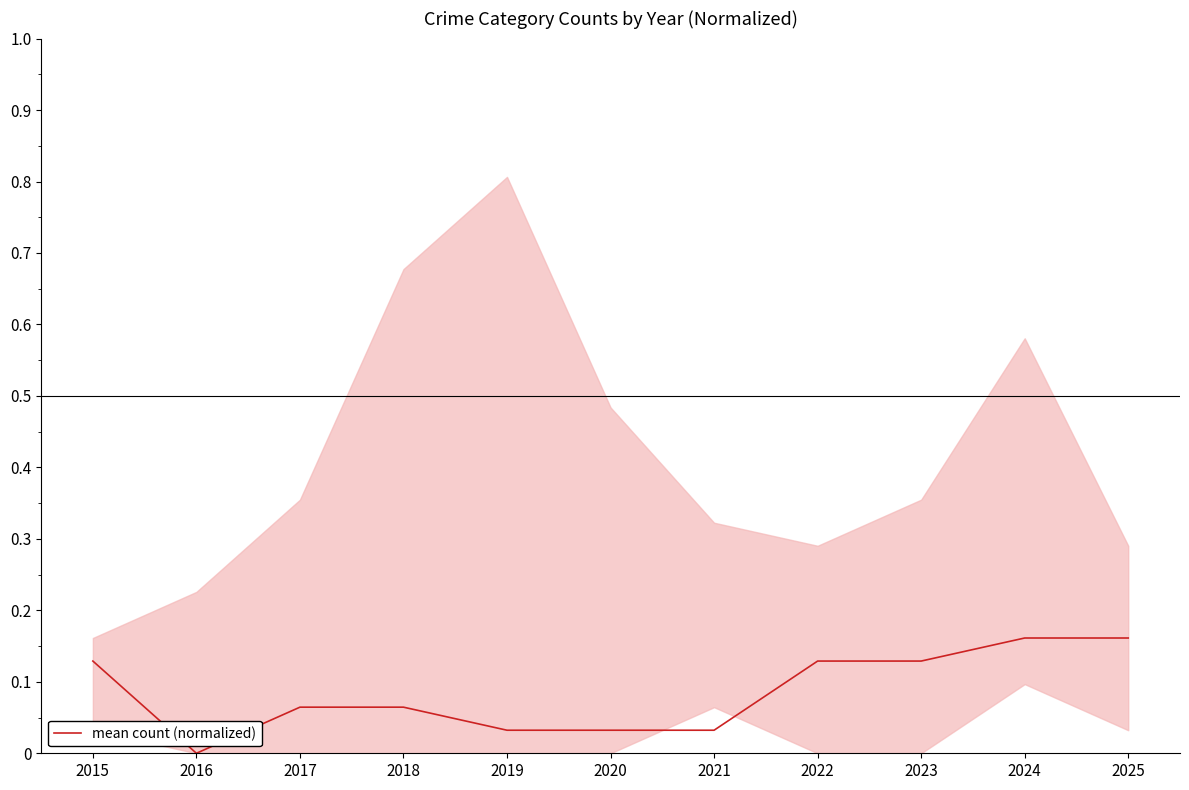

What is the value of the 8th point from the left?

0.1